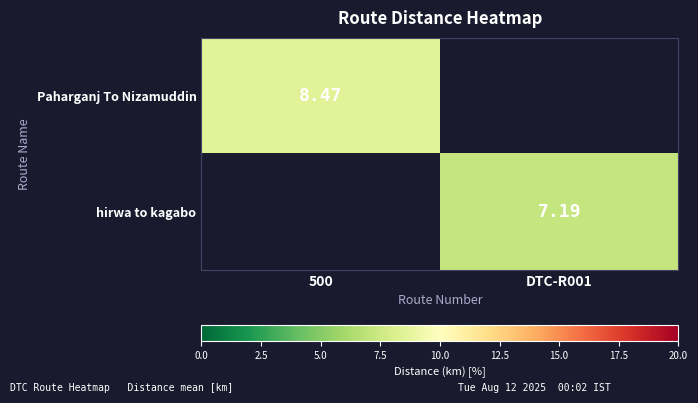

Rank the series by their average value, from highest to lowest.

Paharganj To Nizamuddin, hirwa to kagabo